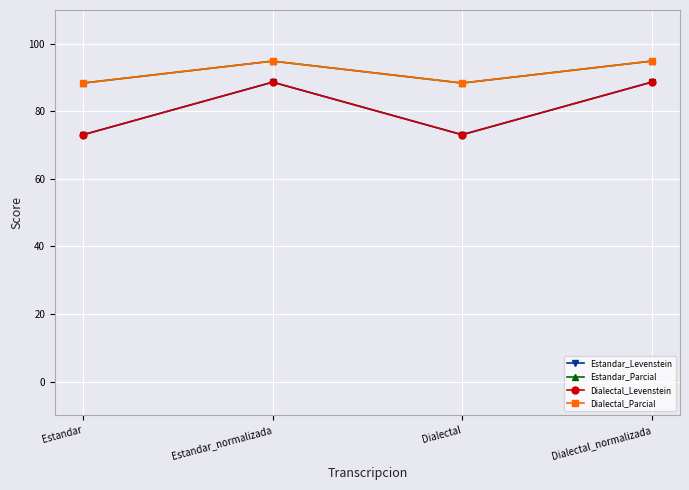

Which label corresponds to the largest value in the chart?

Estandar_normalizada